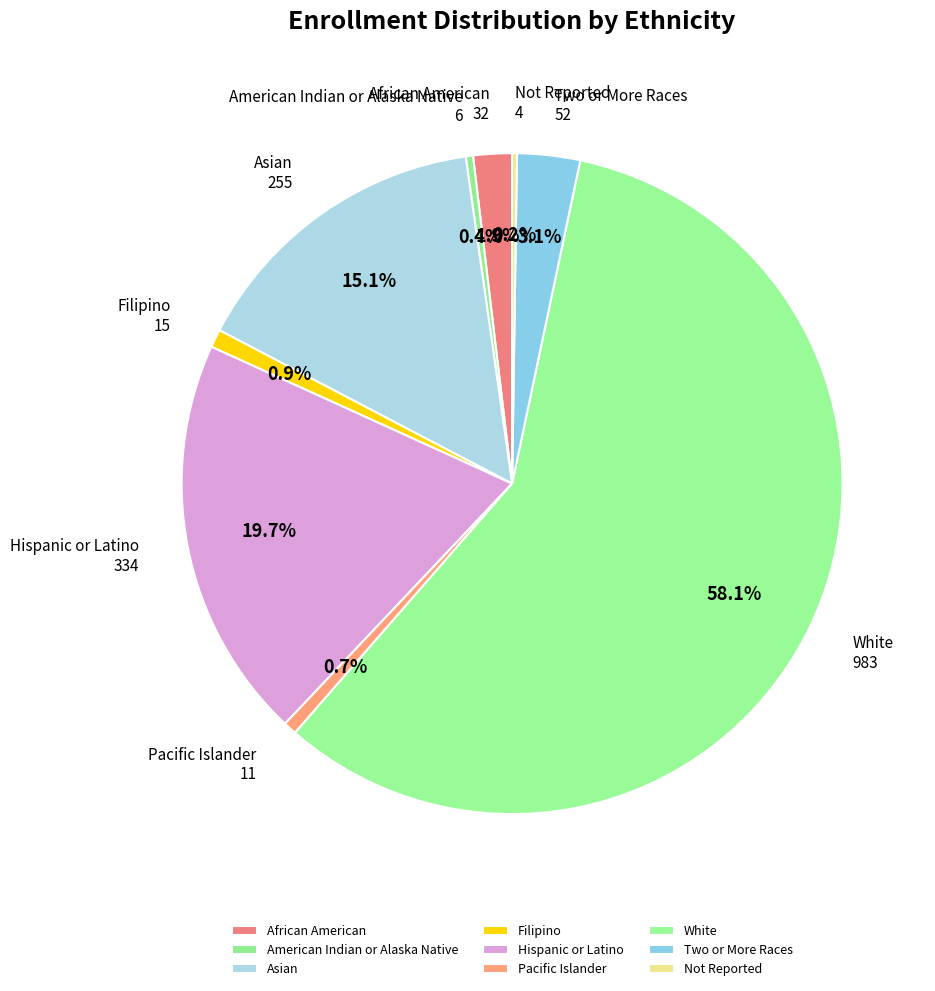

Is the sum of Filipino and Hispanic or Latino greater than half?

No